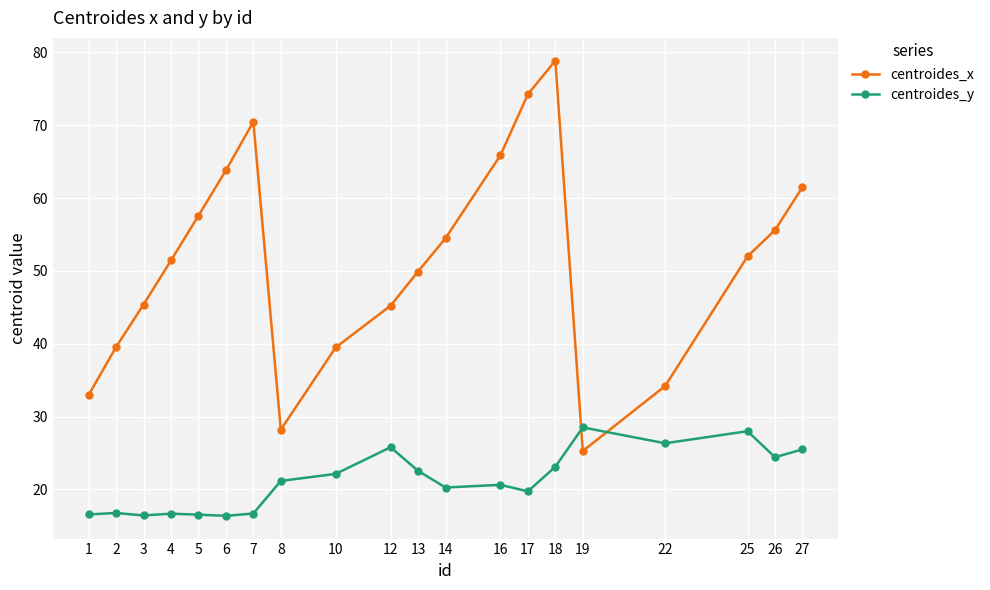

How many lines are shown in the chart?

2